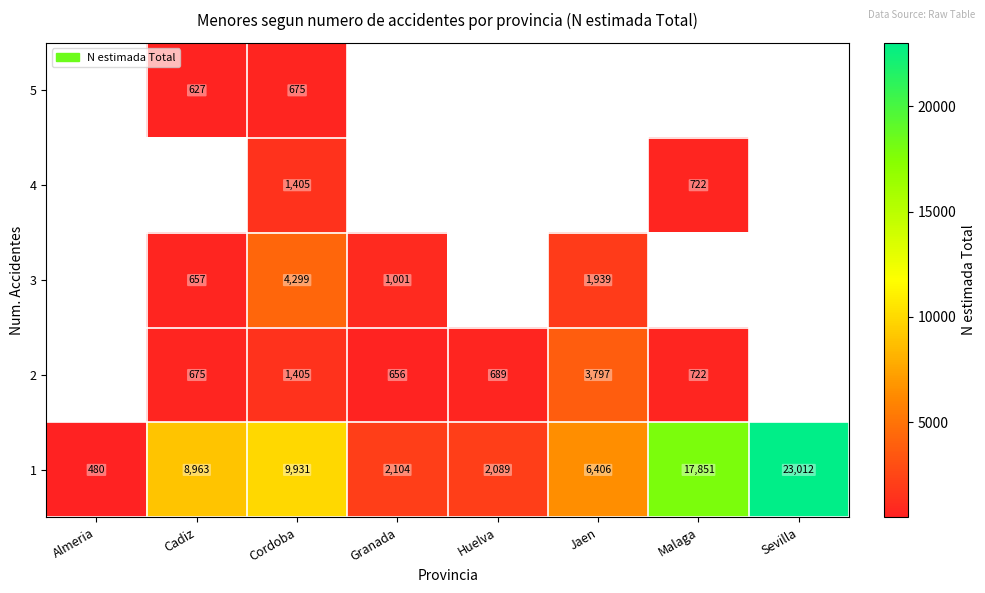

Rank the categories by 1 value from lowest to highest.

Almeria, Huelva, Granada, Jaen, Cadiz, Cordoba, Malaga, Sevilla